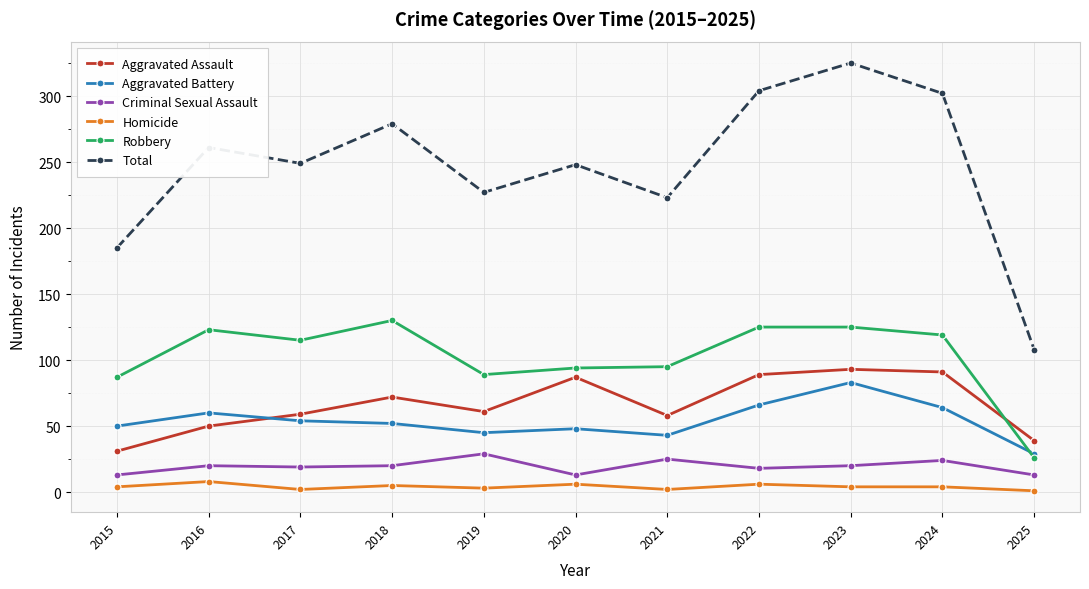

Which series has the largest range (max minus min)?

Total